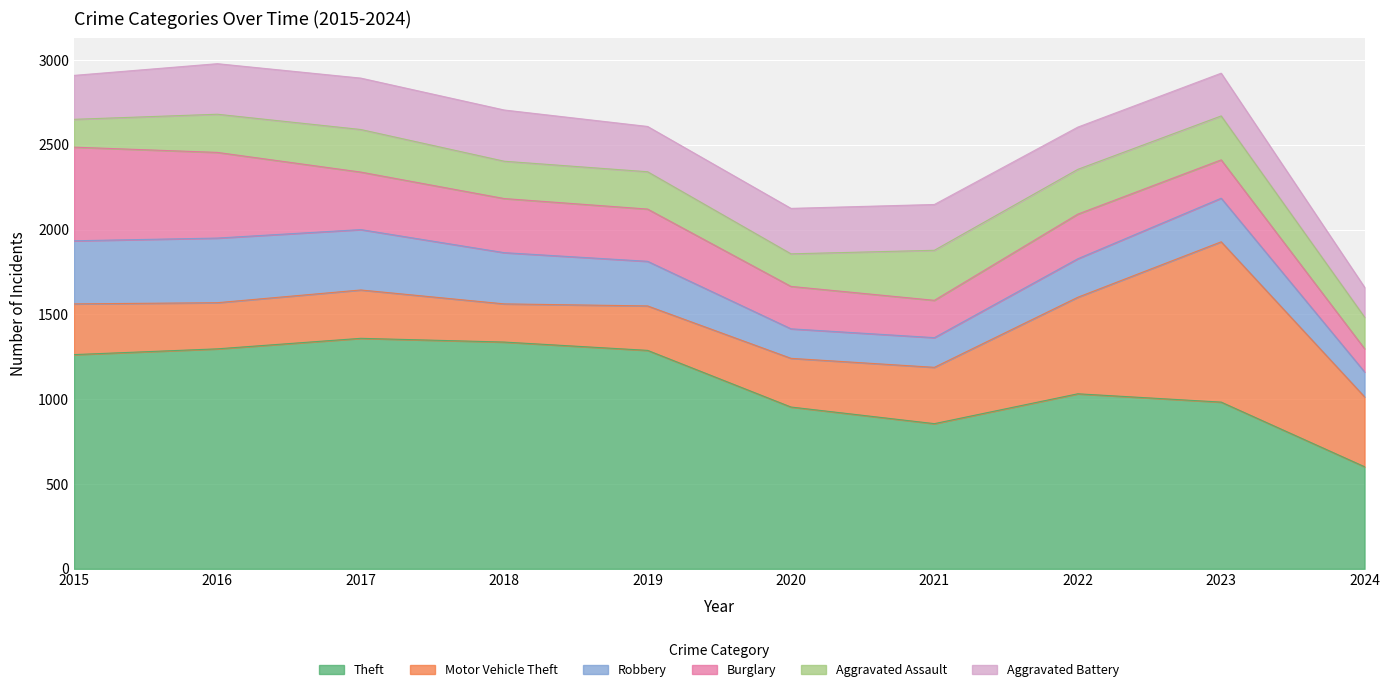

What is the difference between the maximum and second lowest values in the Aggravated Assault series?

109